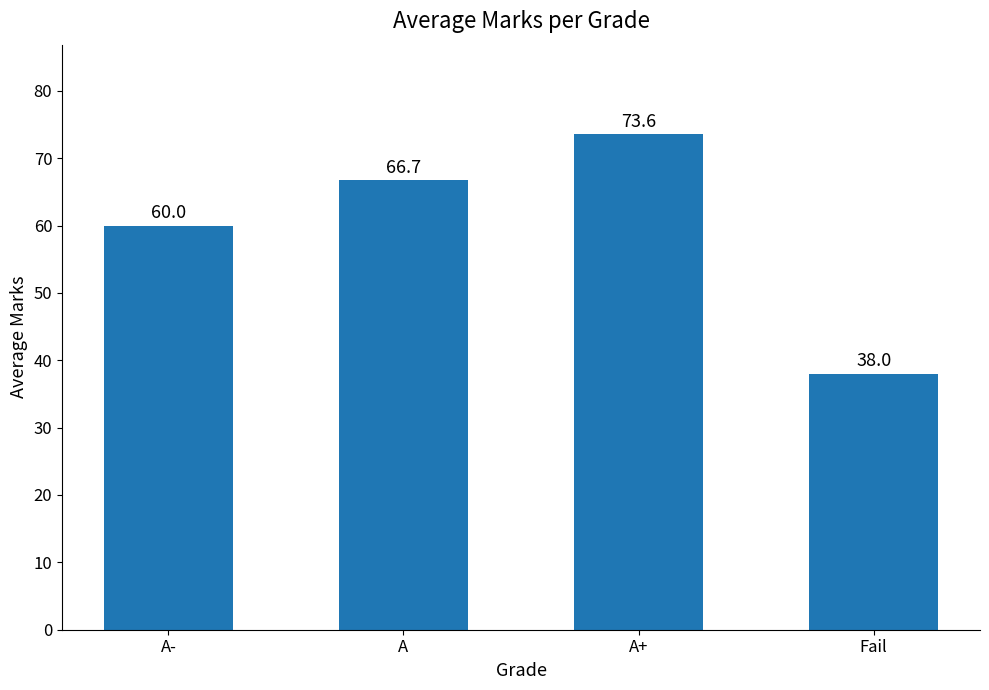

How many bars are there in total?

4